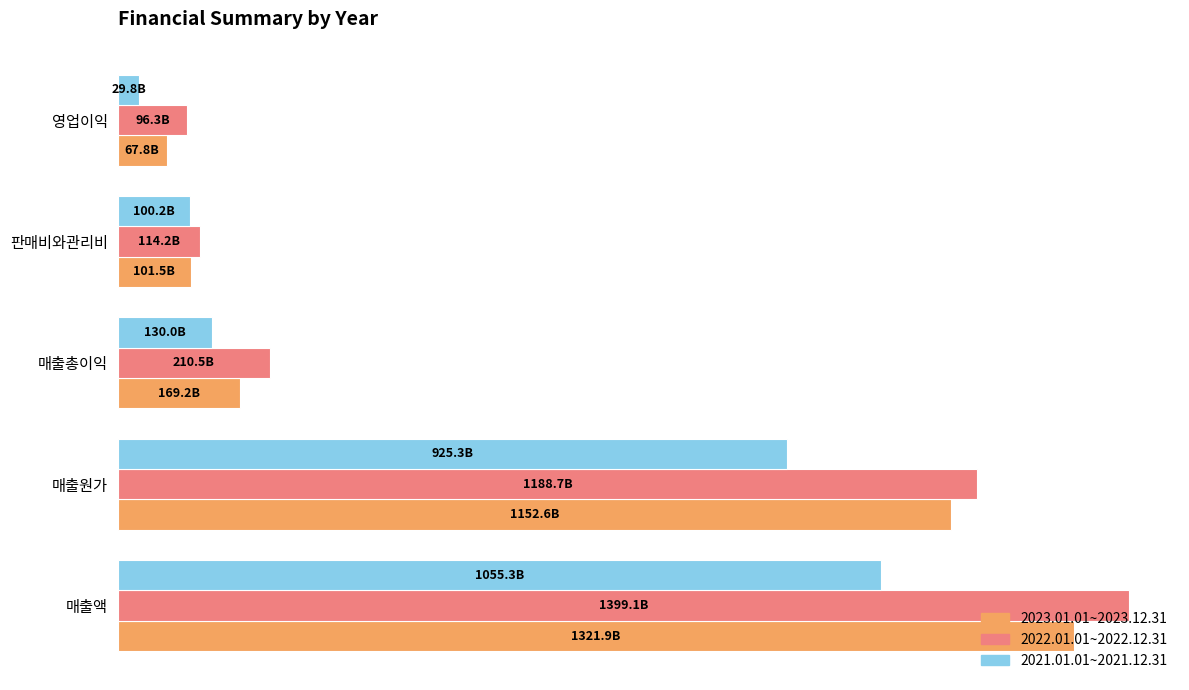

What are all the series names shown in the legend?

2023.01.01~2023.12.31, 2022.01.01~2022.12.31, 2021.01.01~2021.12.31